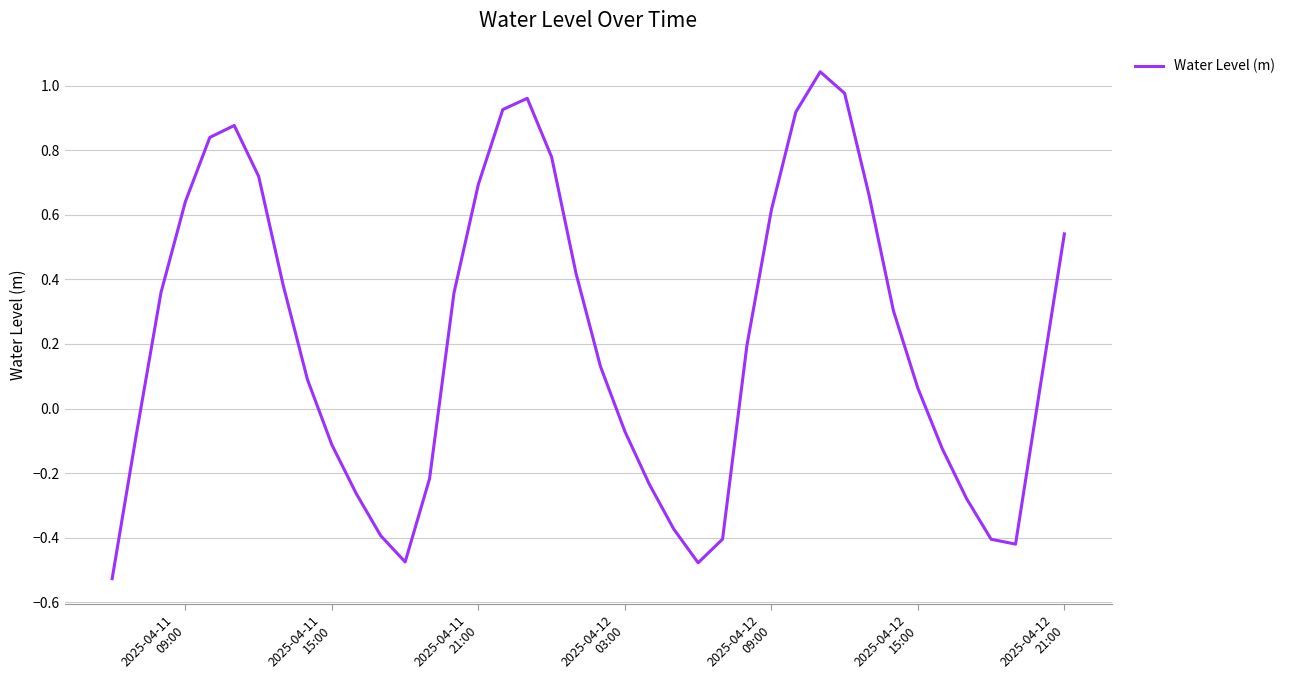

What is the difference between the maximum and minimum values?

1.6